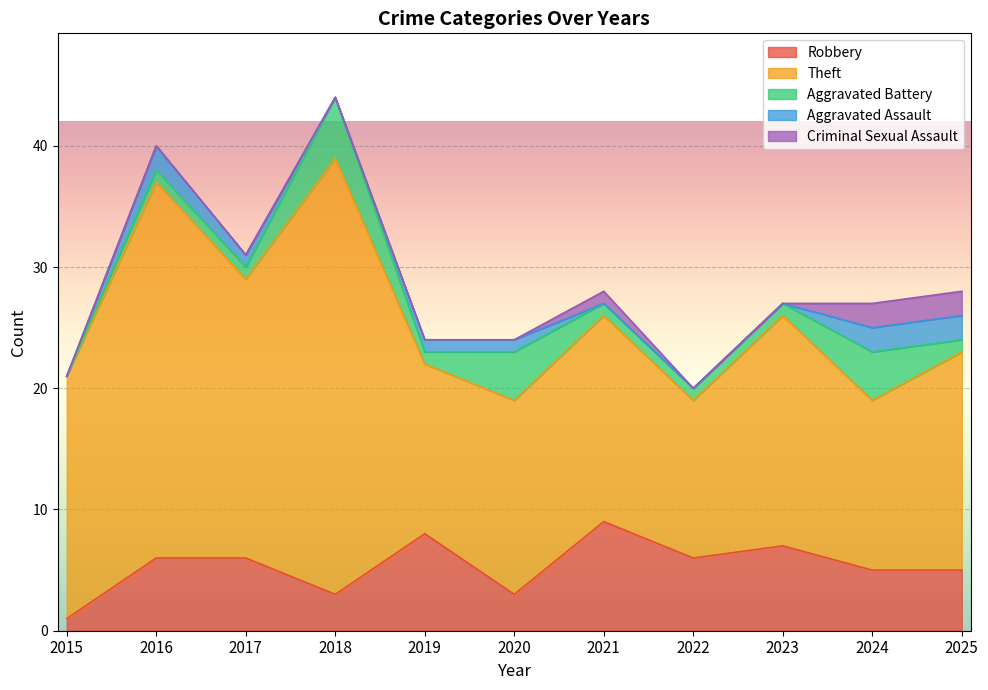

What is the difference between the Robbery values at 2025 and 2023?

2